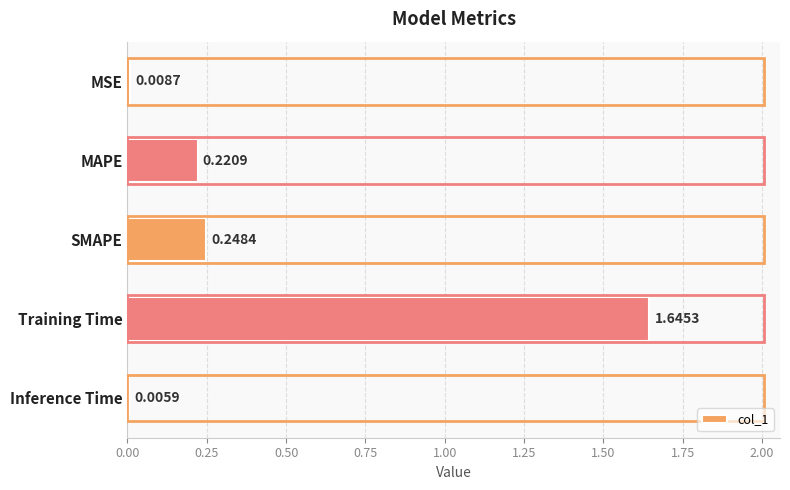

Between Training Time and Inference Time, which is larger?

Training Time